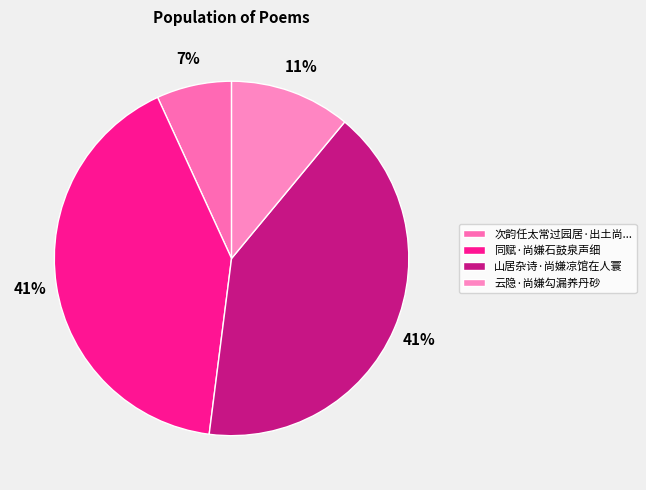

What percentage is the 山居杂诗·尚嫌凉馆在人寰 slice, to the nearest percent?

41%